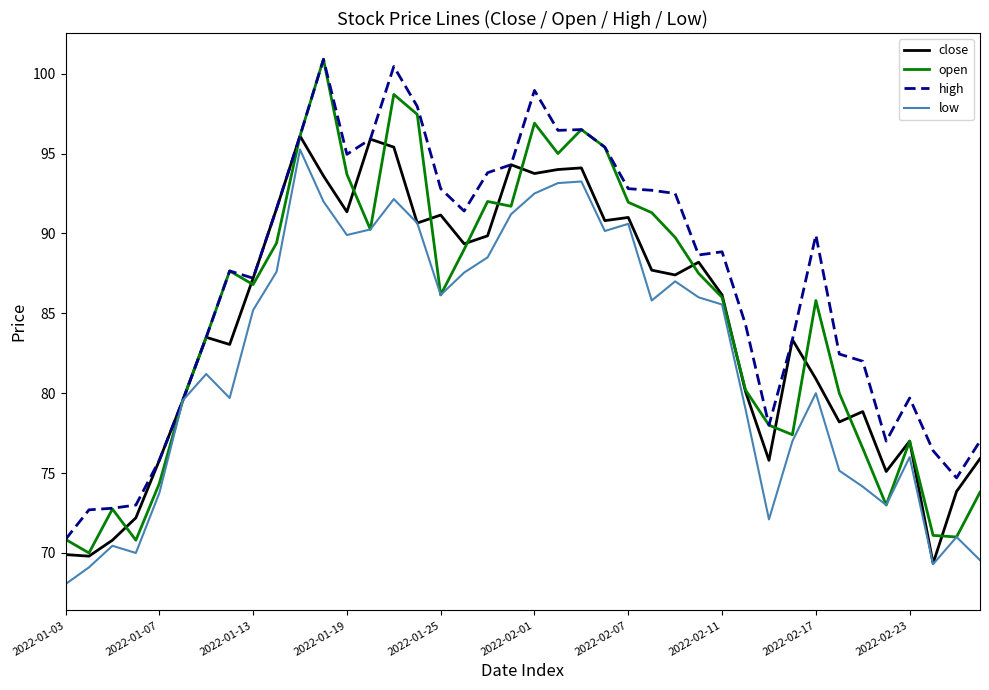

Which series has the largest total across all categories?

high